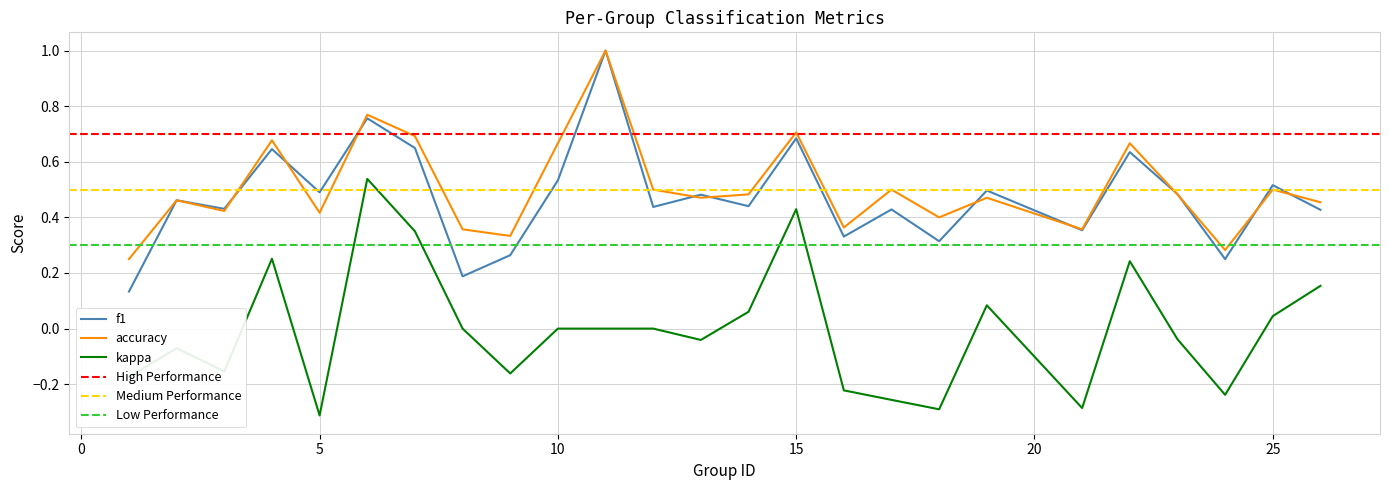

At which category does f1 reach its first local valley?

3